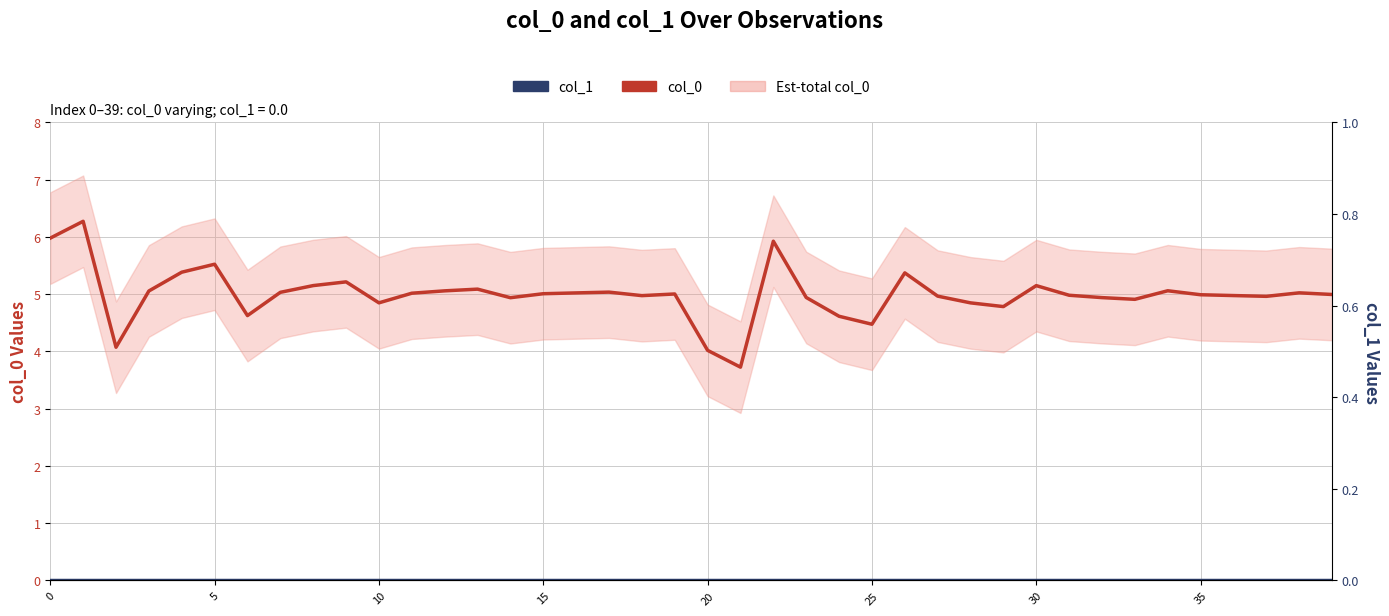

Which series has the largest total across all categories?

col_0